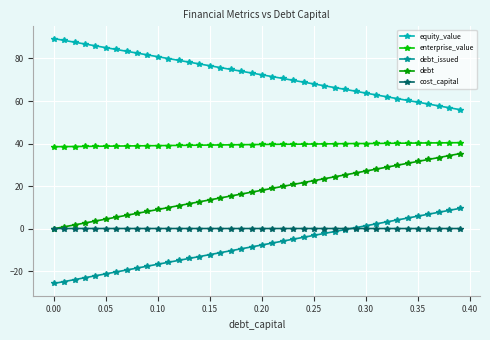

How many times do cost_capital and debt_issued cross each other?

1